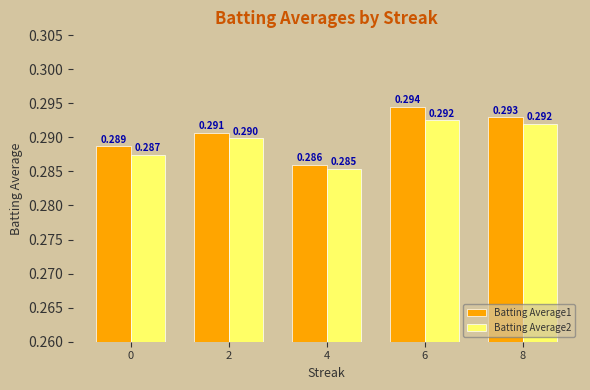

Is the value of Batting Average2 at 2 greater than the value of Batting Average1 at 6?

No